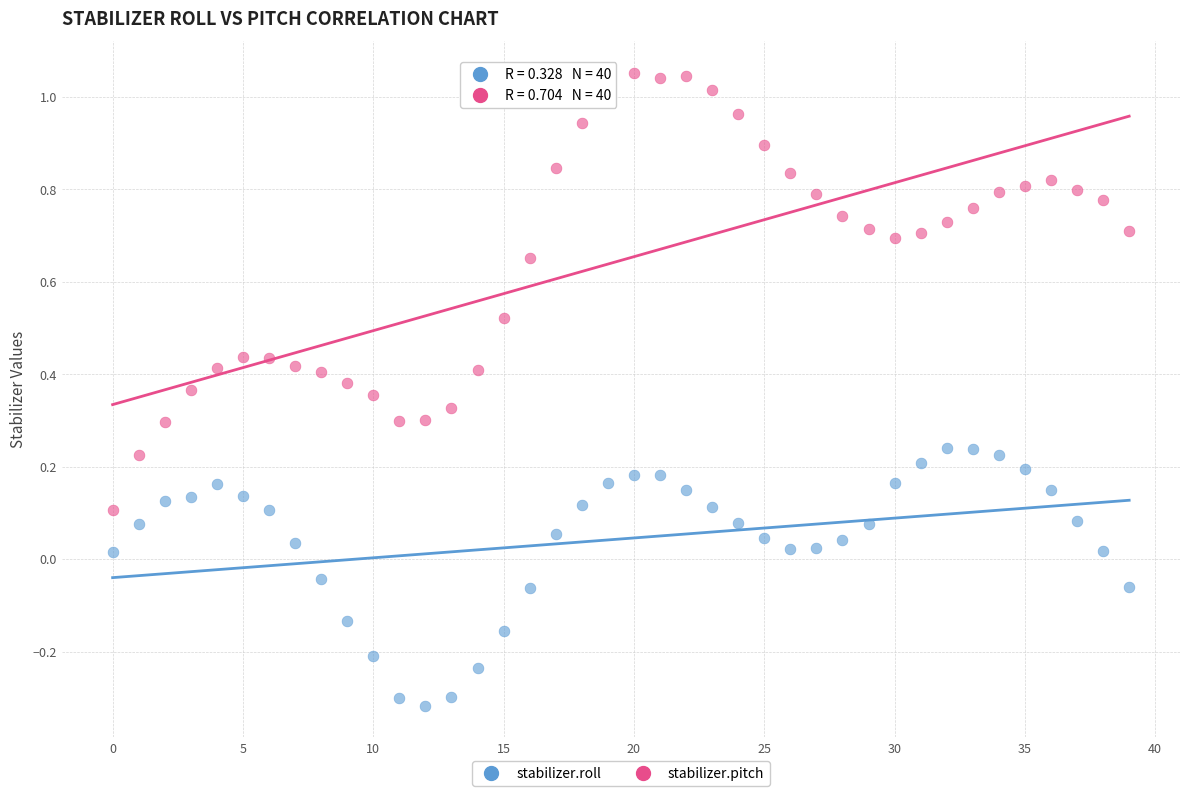

Which series has the largest Y range (max minus min)?

stabilizer.pitch